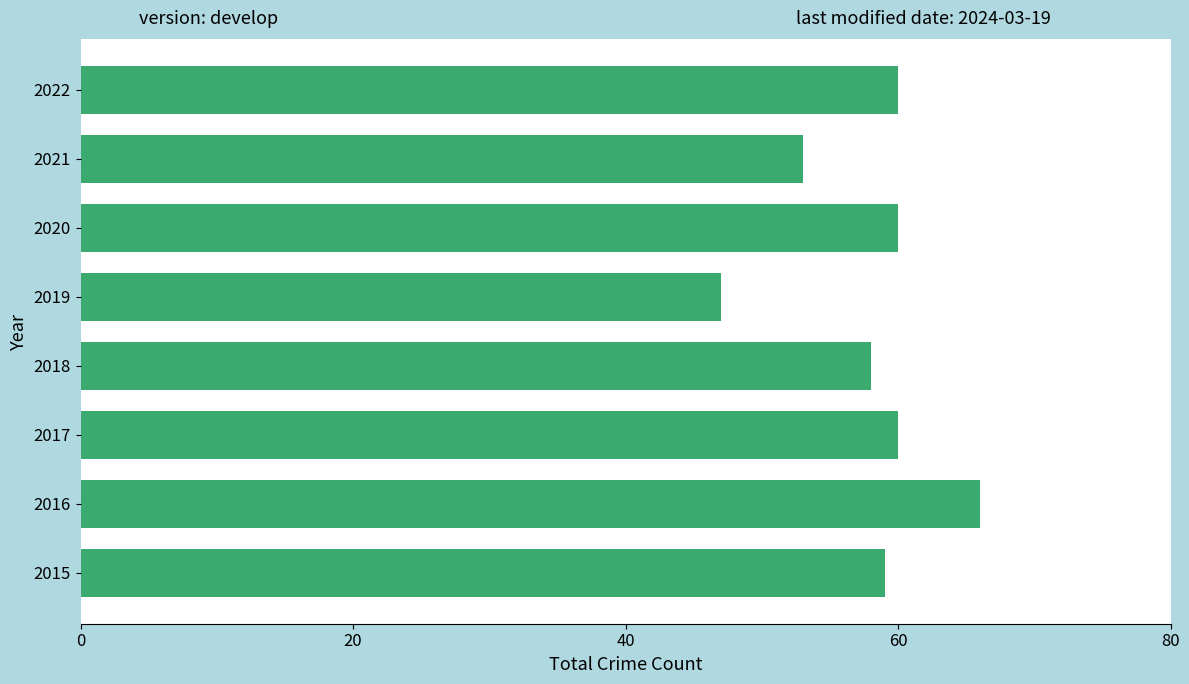

Does the chart contain stacked bars?

No